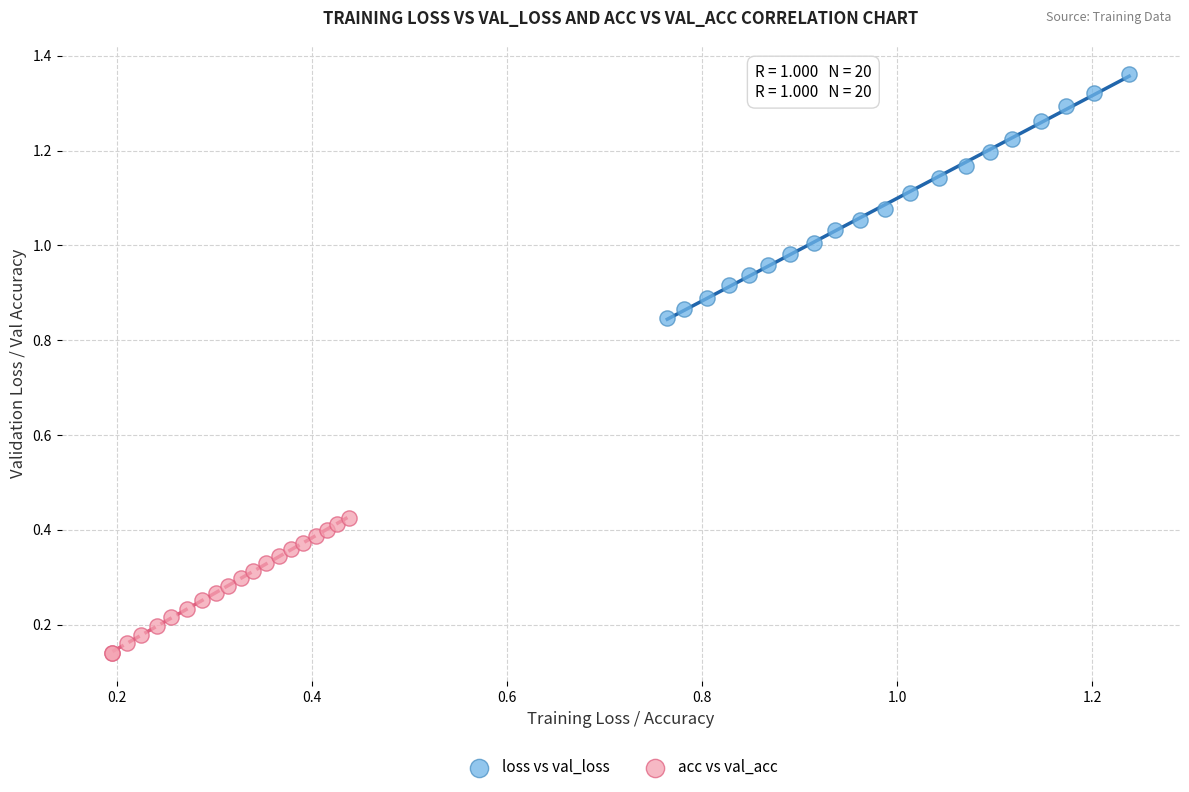

Which series contains the lowest Y value?

acc vs val_acc